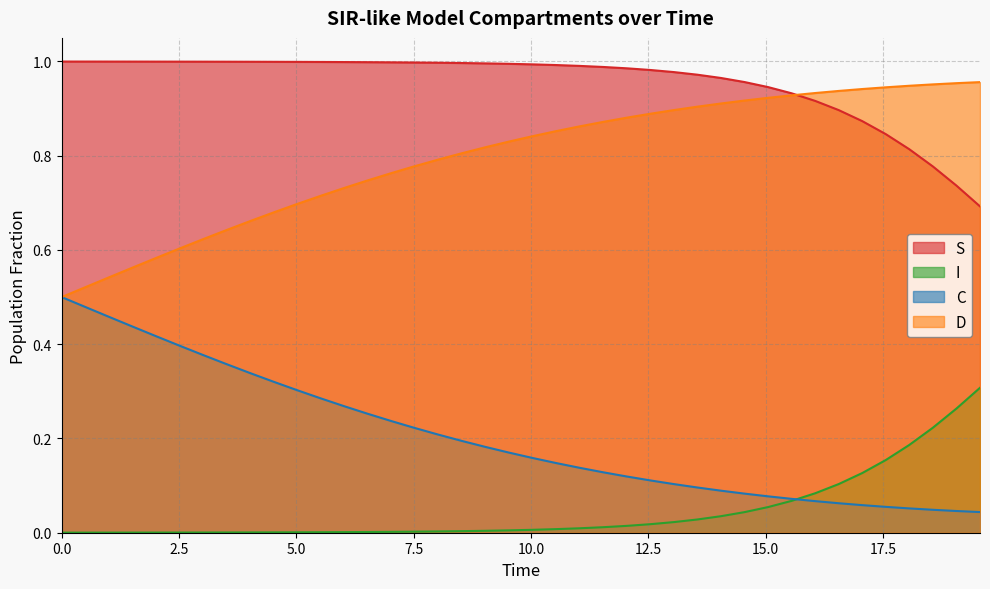

List the series in order of their overall mean, lowest first.

I, C, D, S